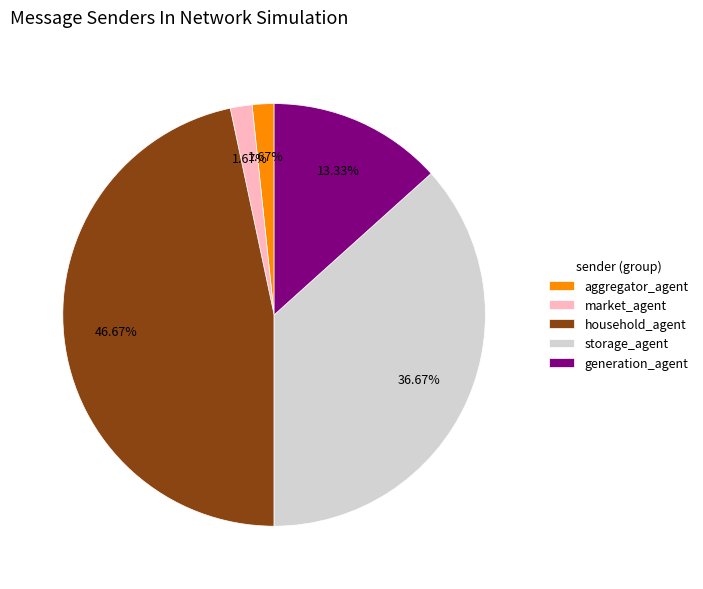

To the nearest percent, what portion does market_agent represent?

2%